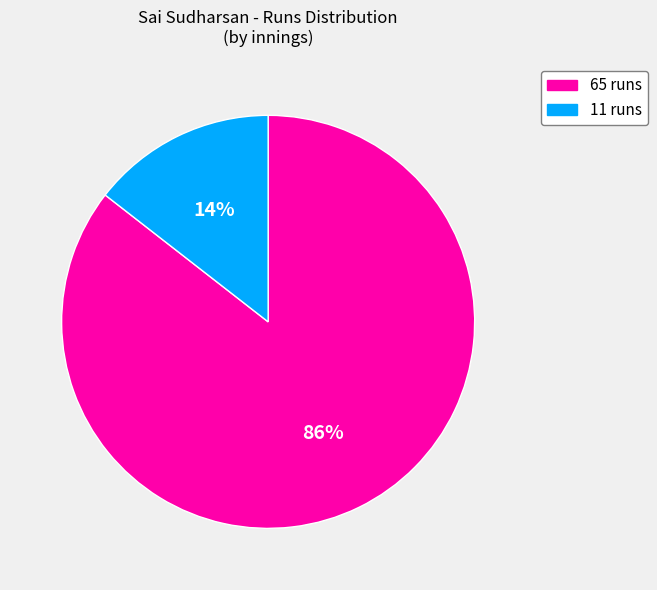

What is the majority slice?

65 runs